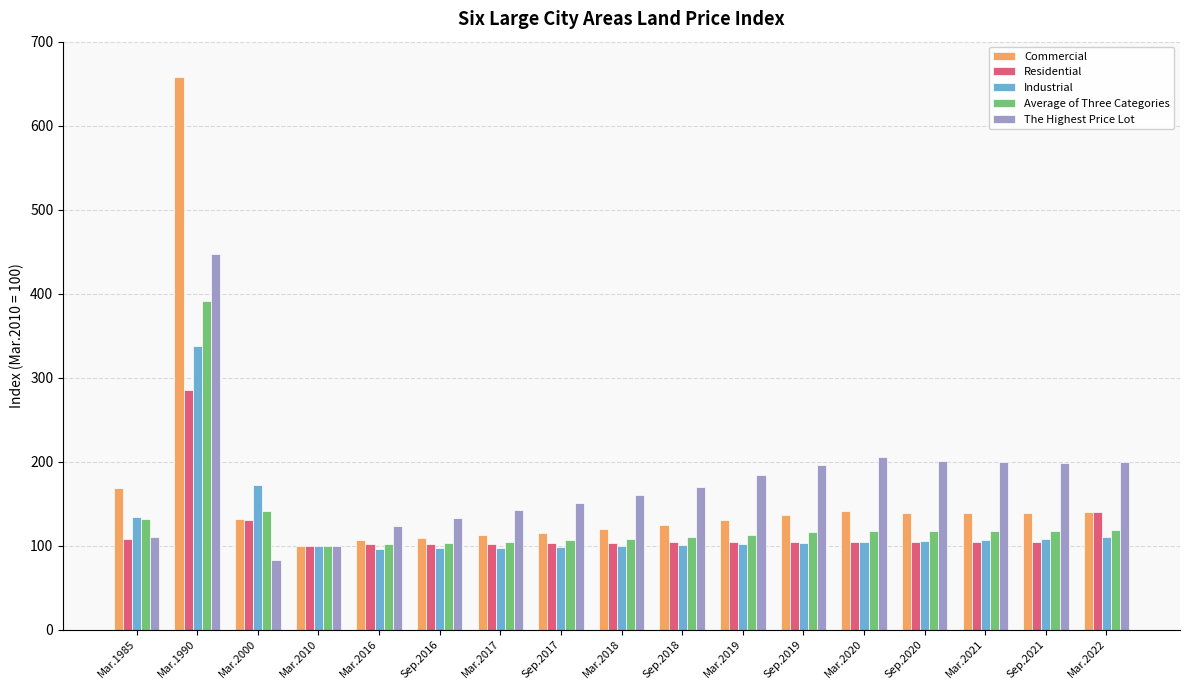

Which series has the largest total across all categories?

The Highest Price Lot